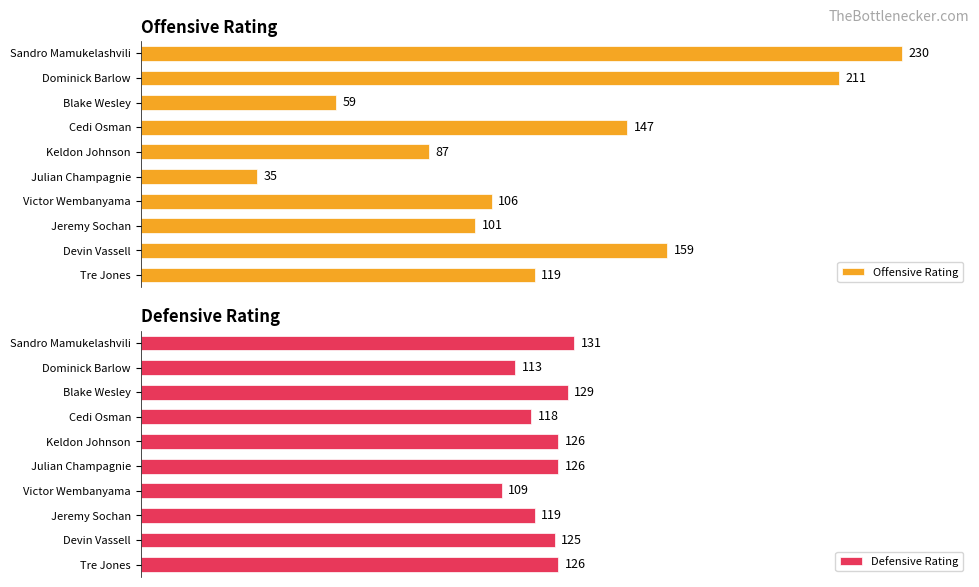

Which series has the largest range (max minus min)?

Offensive Rating